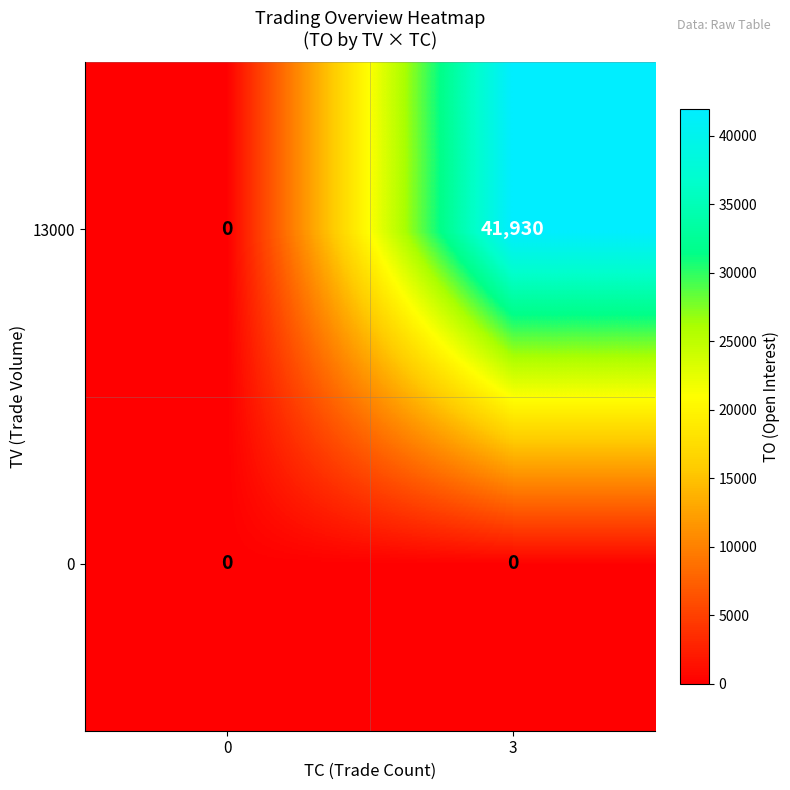

At which category is the sum across all series the highest?

3